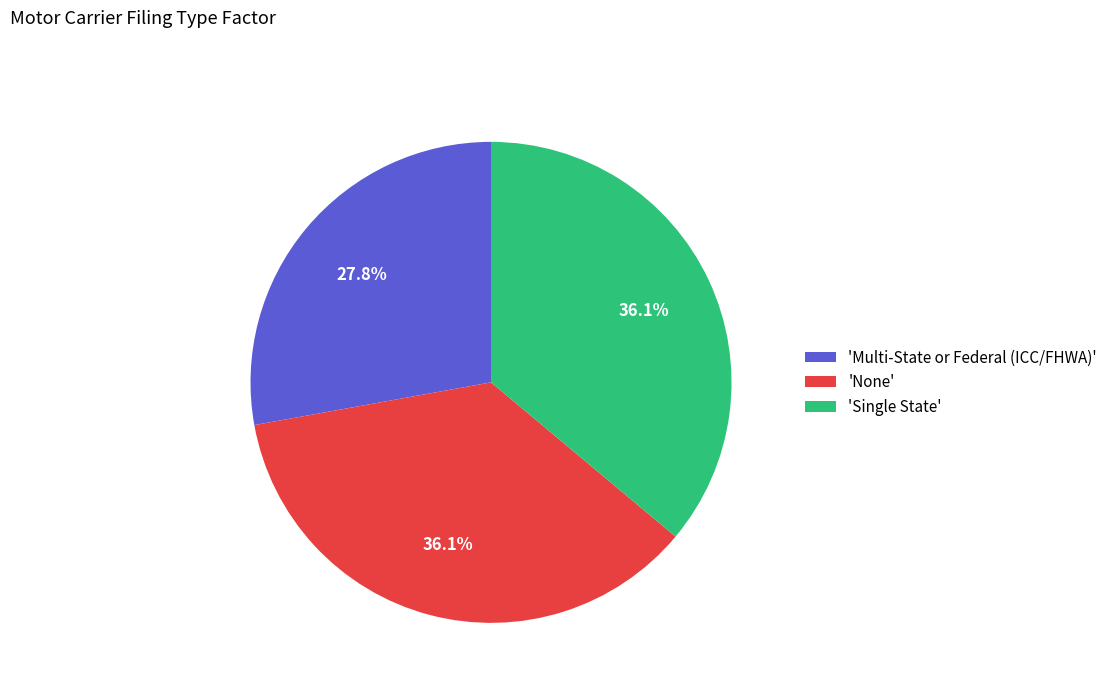

Does any single category account for the majority?

No